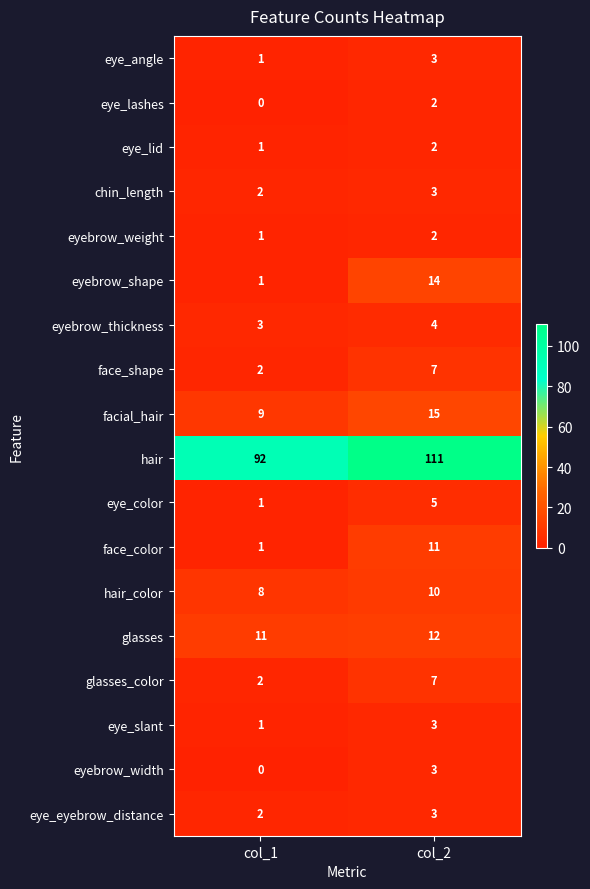

How many data points does each series have?

2